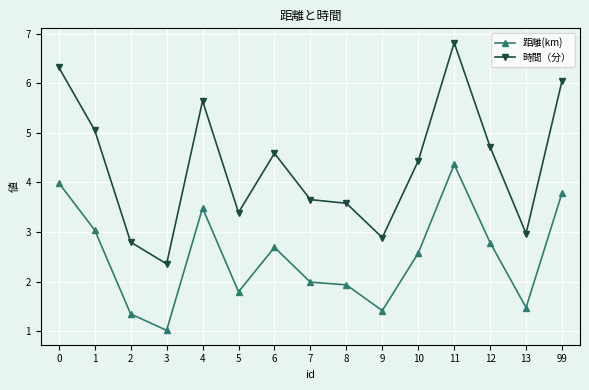

True or false: 時間（分） and 距離(km) intersect in this chart.

False